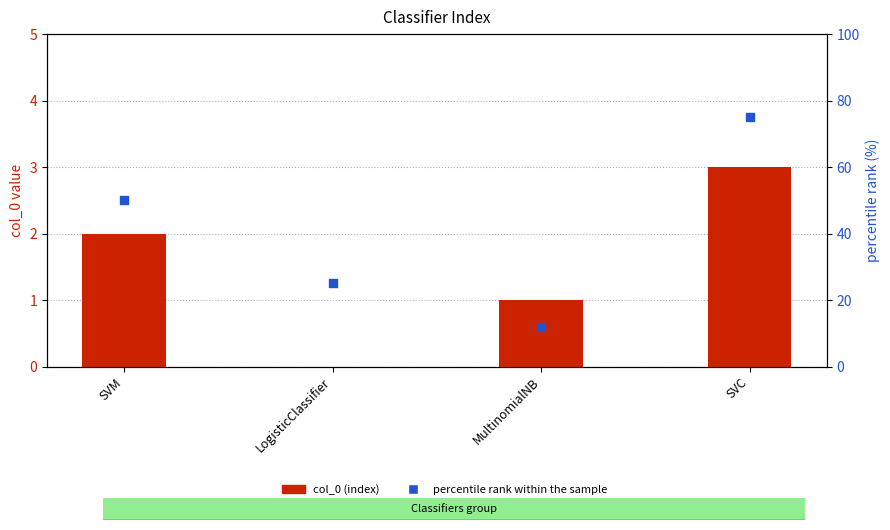

Is the value of col_0 (index) at LogisticClassifier greater than the value of percentile rank within the sample at SVM?

No